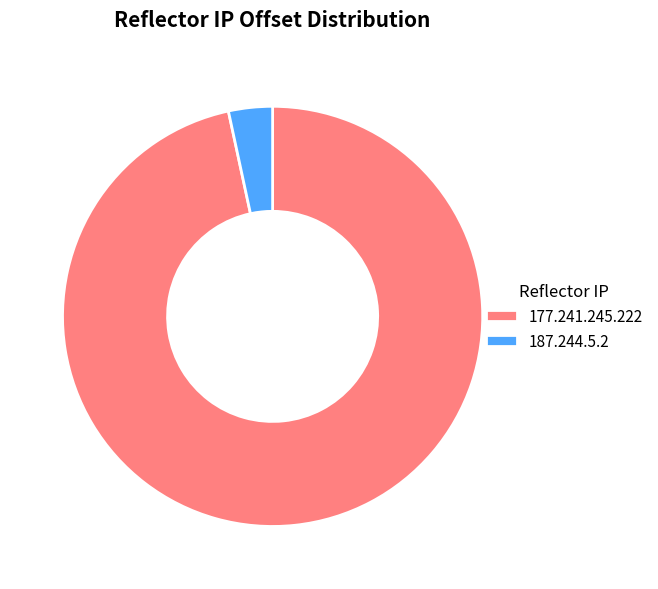

Do 187.244.5.2 and 177.241.245.222 together represent more than half of the pie?

Yes